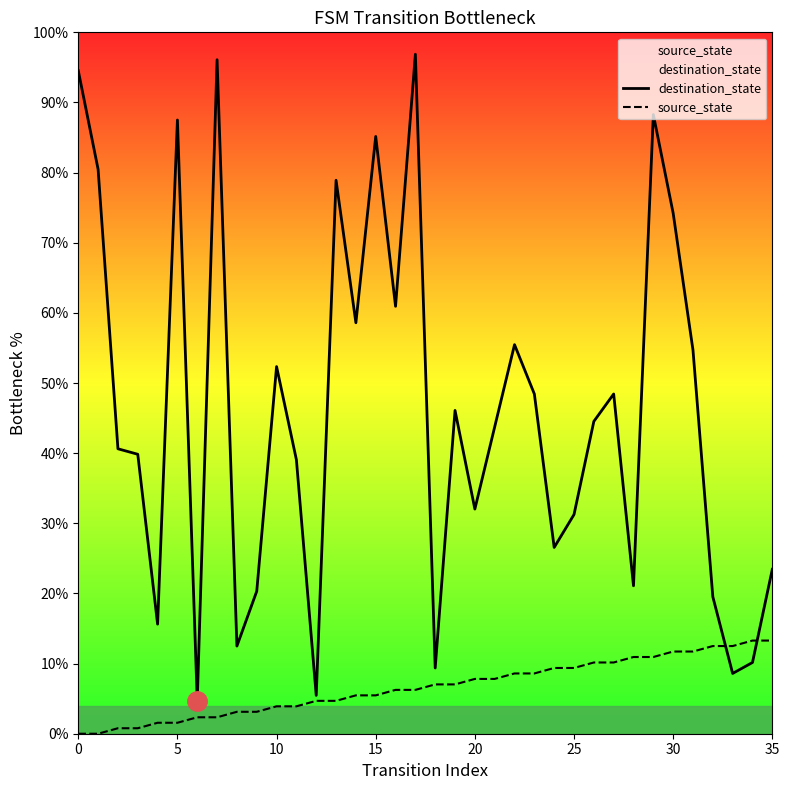

What is the value of the source_state point at the 10th from the left?

3.1